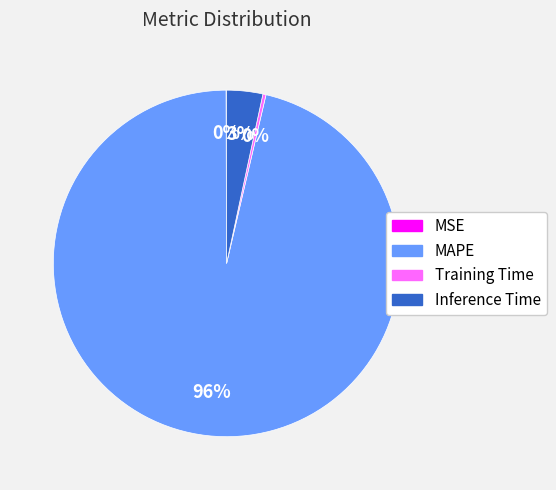

To the nearest percent, what is the average slice percentage?

25%